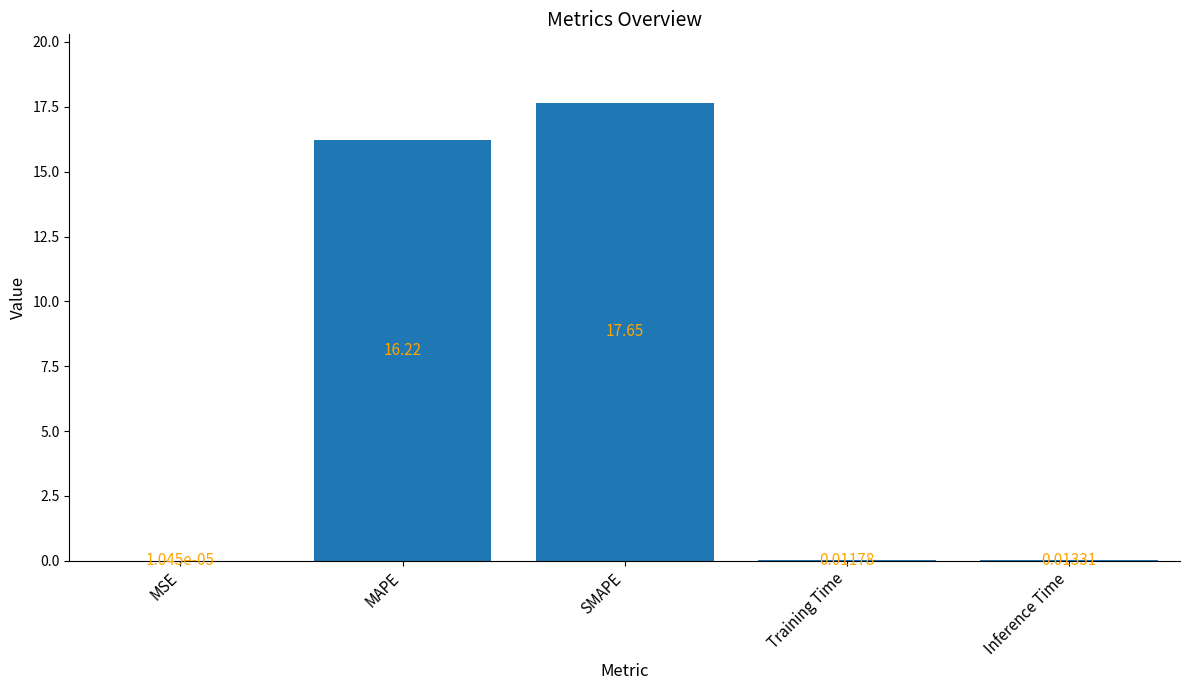

What is the average value?

6.8